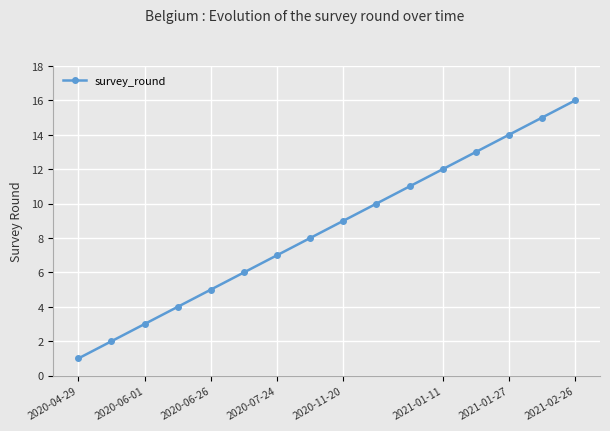

What is the sum of all values?

136